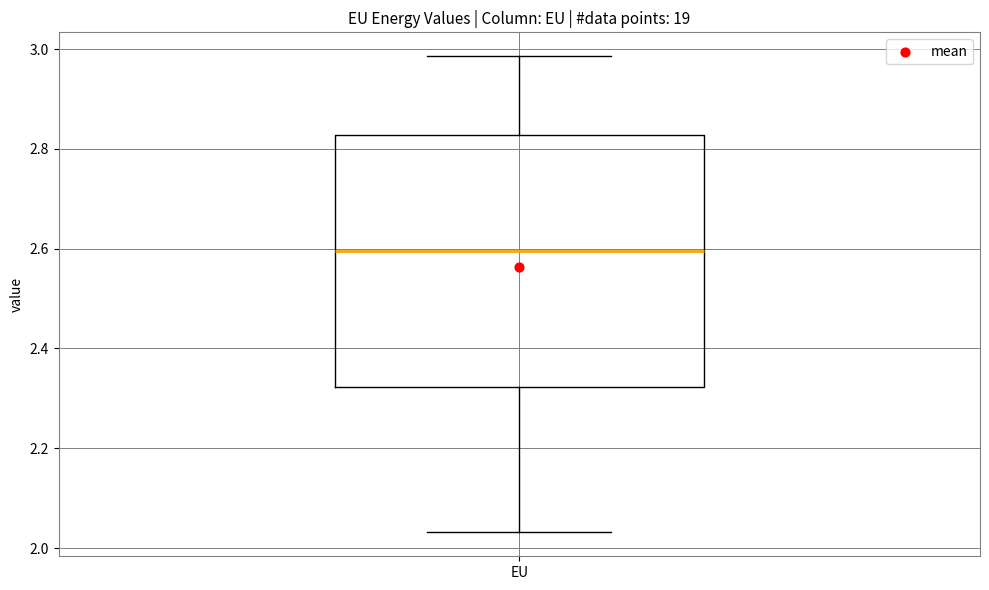

Read this box plot against the y-axis: the position of the median line, the range covered by the box, and the ends of both whiskers. The values are not printed on the chart, so give them approximately, as read against the axis.

median 2.60, box 2.32 to 2.82, whiskers 2.04 to 2.98